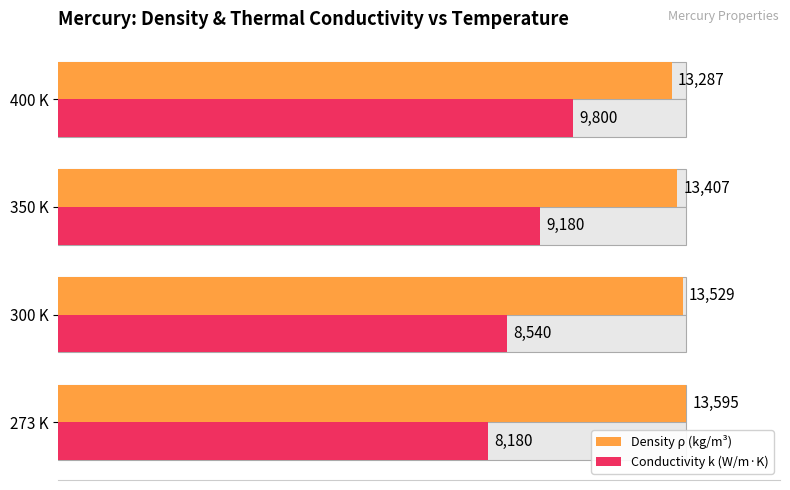

How many groups of bars are there?

4